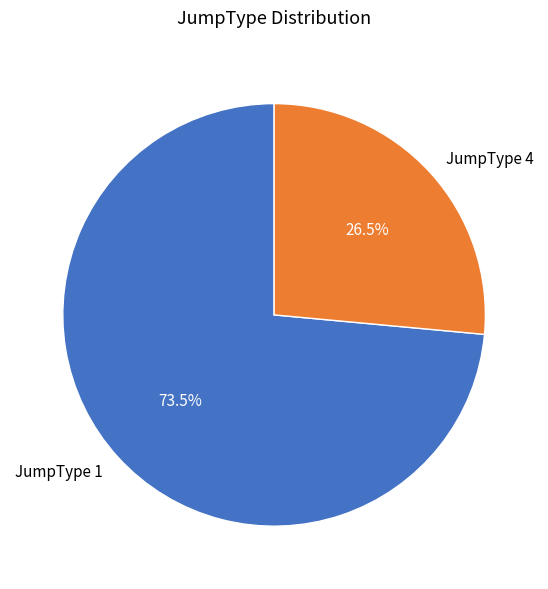

Which has a higher value, JumpType 1 or JumpType 4?

JumpType 1